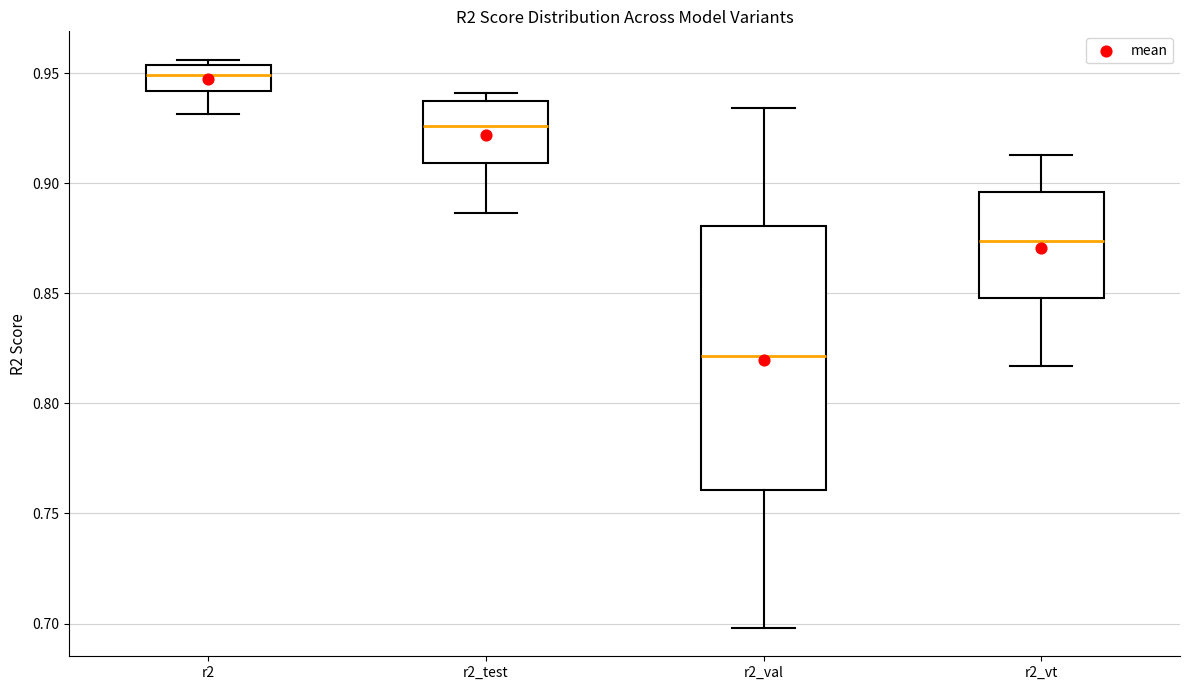

Reading left to right, transcribe this box plot: for each box, give where its median line is, the range the box spans, and where its two whiskers end, as read against the y-axis. The values are not printed on the chart, so give them approximately, as read against the axis.

r2: median 0.950, box 0.940 to 0.955, whiskers 0.930 to 0.955 (just above the box's upper edge)
r2_test: median 0.925, box 0.910 to 0.935, whiskers 0.885 to 0.940
r2_val: median 0.820, box 0.760 to 0.880, whiskers 0.700 to 0.935
r2_vt: median 0.875, box 0.850 to 0.895, whiskers 0.815 to 0.915